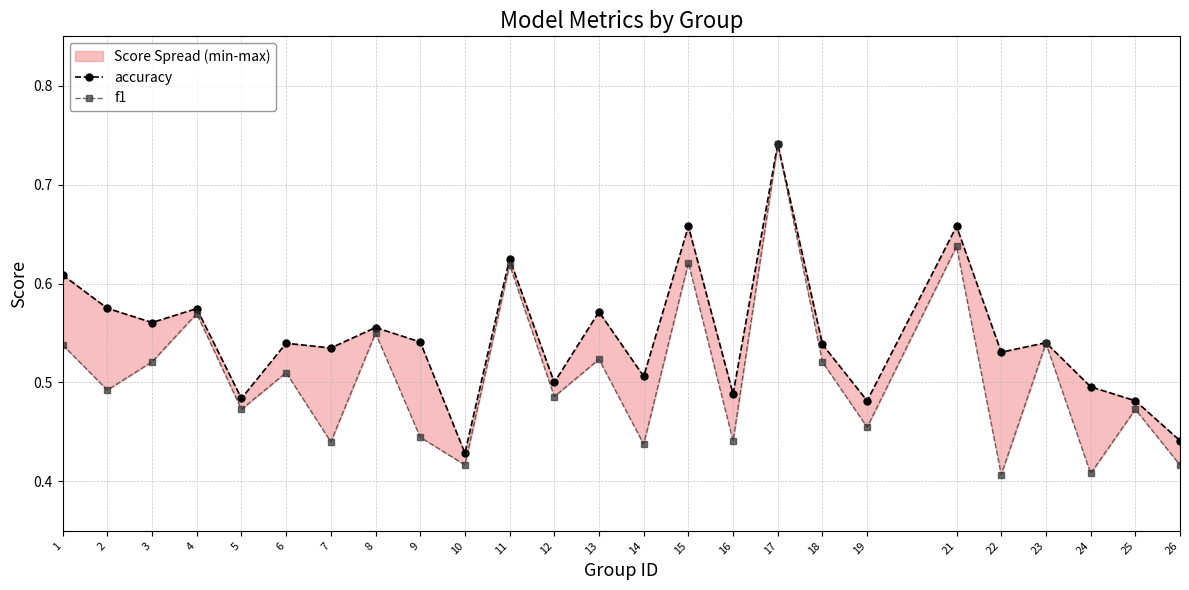

Count the accuracy values in the range 0 to 1.

25